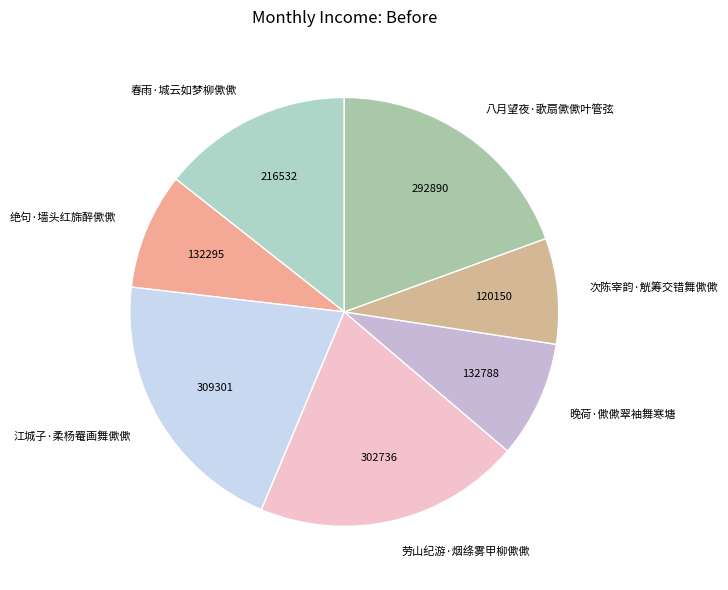

Does any single category account for the majority?

No